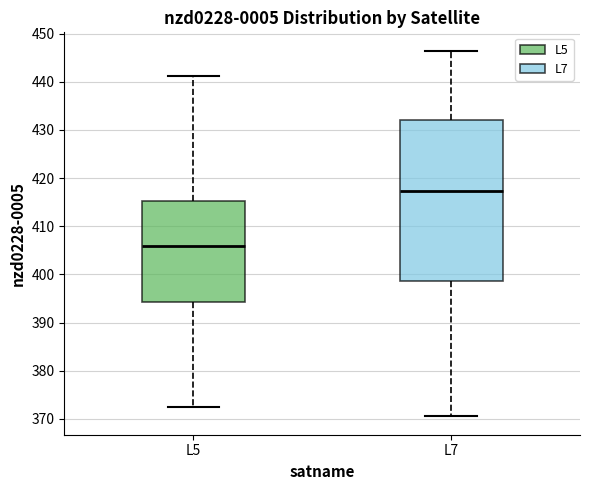

Which box's median line is the highest?

L7